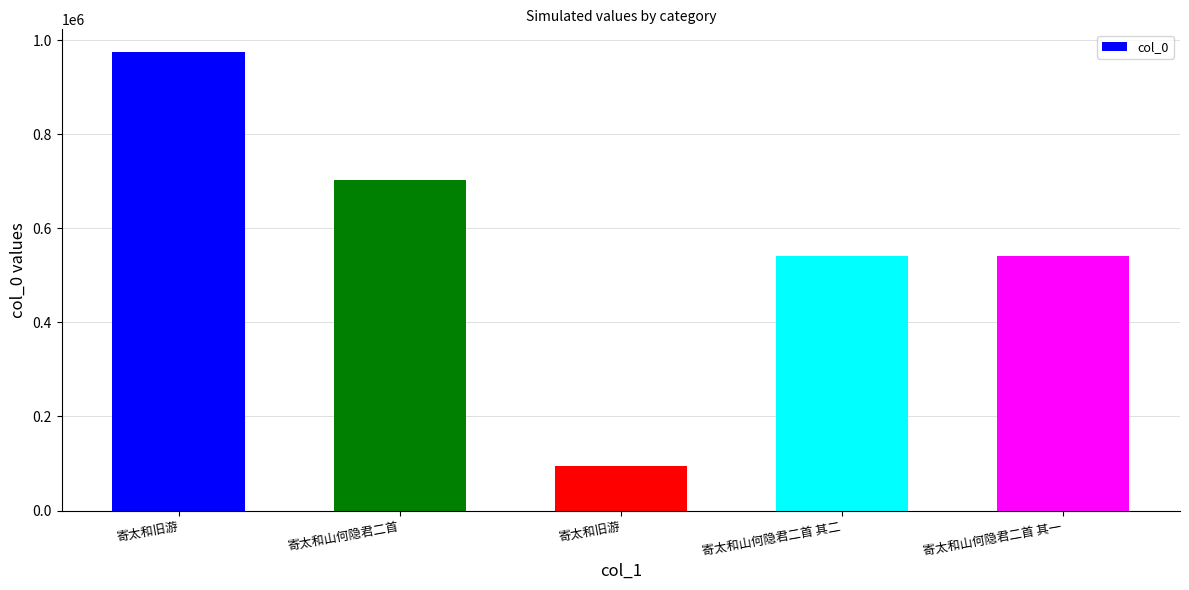

The chart shows a value of 818801 at 寄太和山何隐君二首 其一. True or false?

False